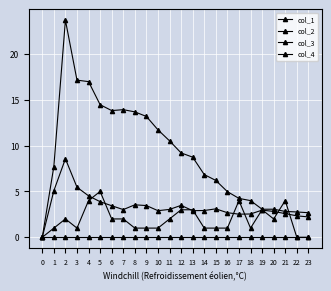

True or false: col_4 and col_2 intersect in this chart.

False